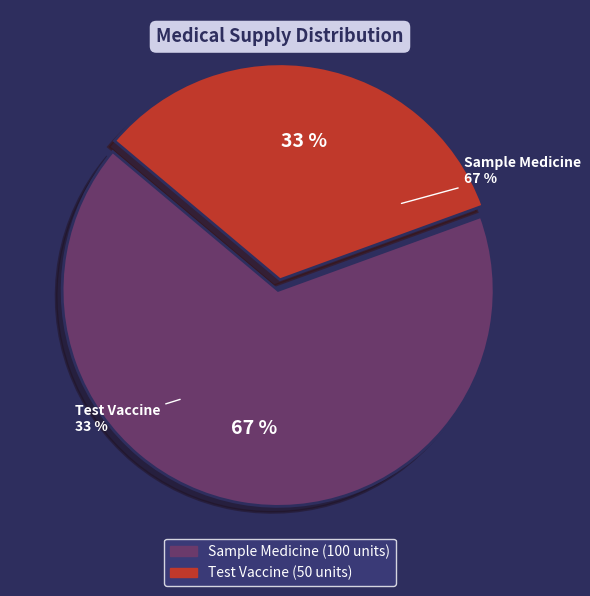

To the nearest percent, what portion does Test Vaccine represent?

33%